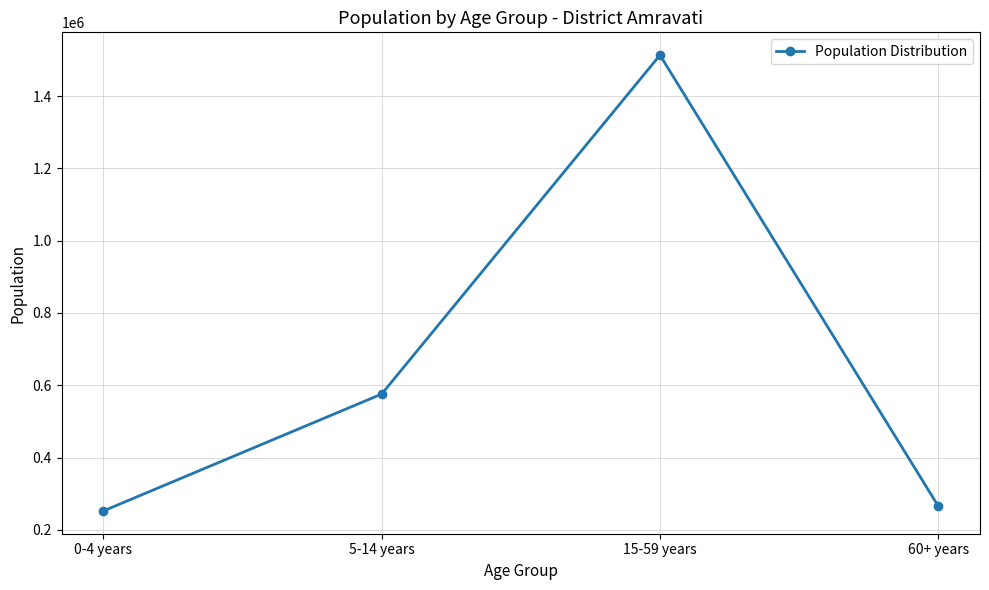

At which category does the chart reach its peak across all series?

15-59 years